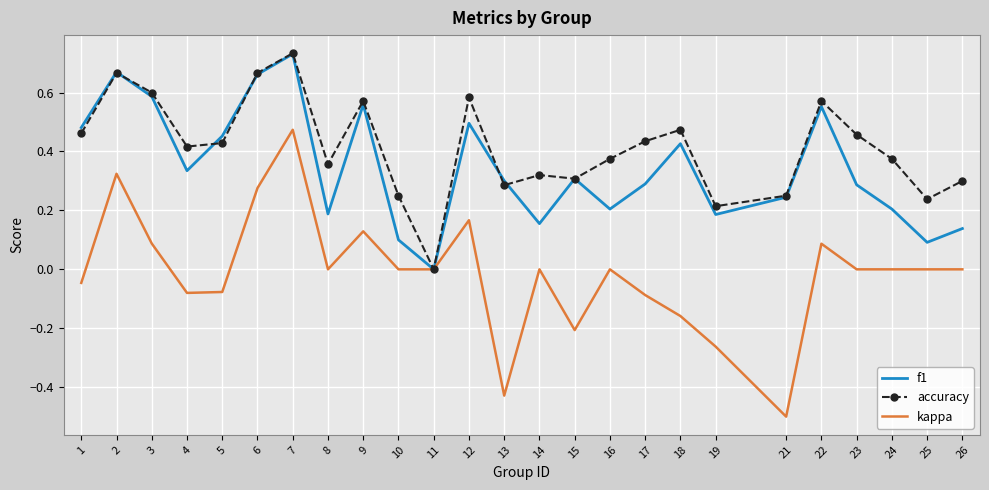

True or false: kappa has more than 1 points higher than both neighbors.

True